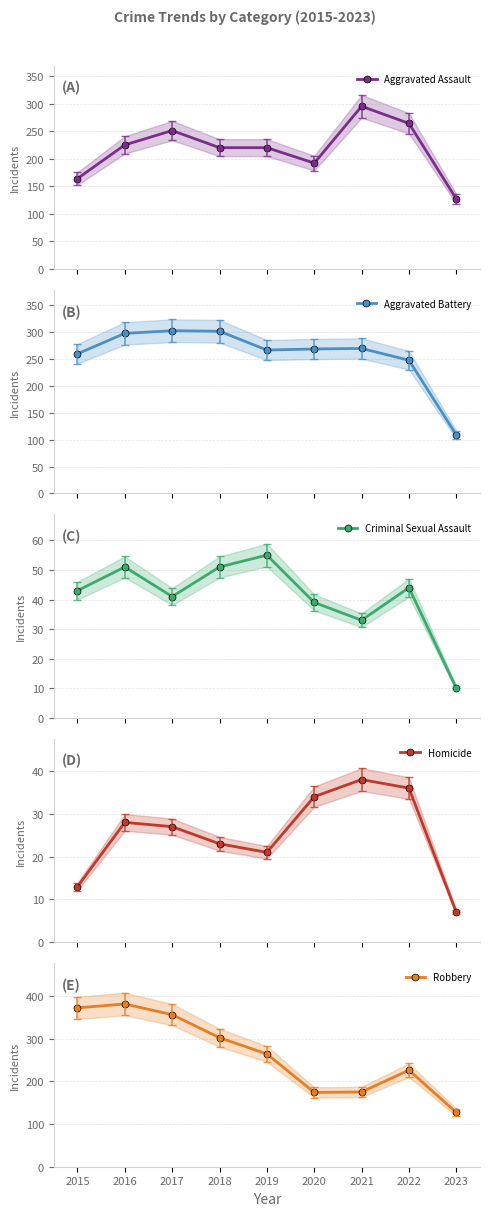

Reading right to left, extract all data points from this chart.

Aggravated Assault: 127	264	295	192	220	220	251	225	164
Aggravated Battery: 109	248	270	269	267	302	303	298	260
Criminal Sexual Assault: 10	44	33	39	55	51	41	51	43
Homicide: 7	36	38	34	21	23	27	28	13
Robbery: 127	226	175	174	264	302	356	381	372